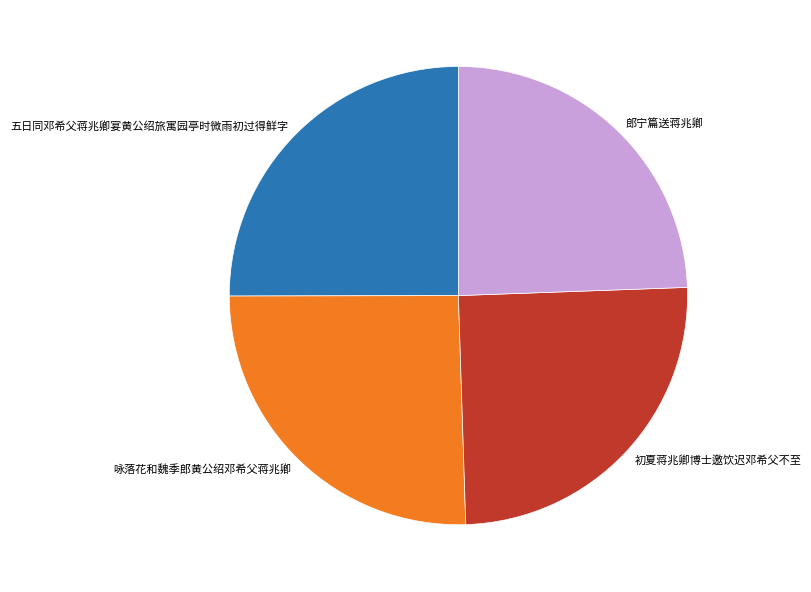

Do 郎宁篇送蒋兆卿 and 初夏蒋兆卿博士邀饮迟邓希父不至 together represent more than half of the pie?

No